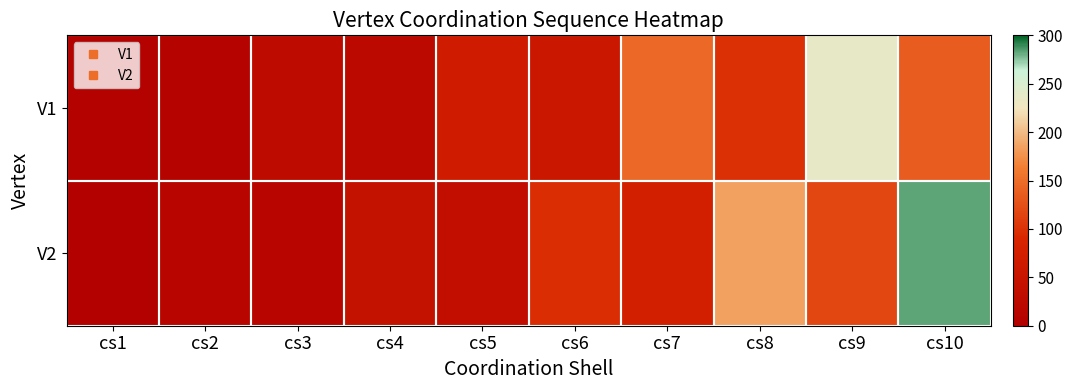

Reading left to right, extract all data points from this chart.

V1: cs1=6	cs2=8	cs3=28	cs4=23	cs5=68	cs6=54	cs7=146	cs8=99	cs9=236	cs10=136
V2: cs1=3	cs2=13	cs3=14	cs4=44	cs5=34	cs6=97	cs7=73	cs8=185	cs9=118	cs10=283